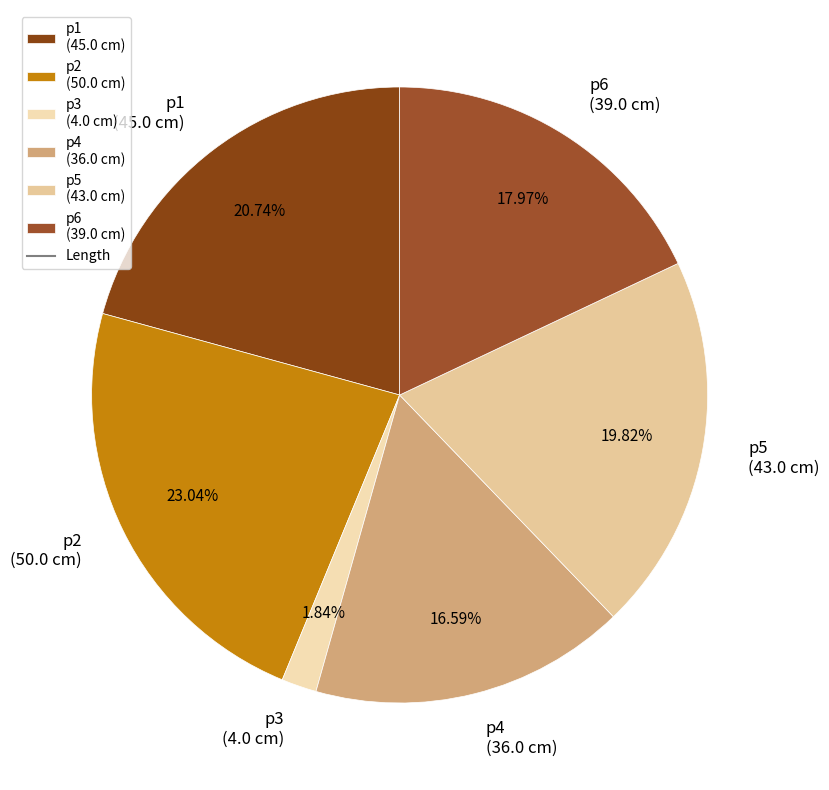

To the nearest percent, what is the difference between the largest and smallest slice percentages?

21%